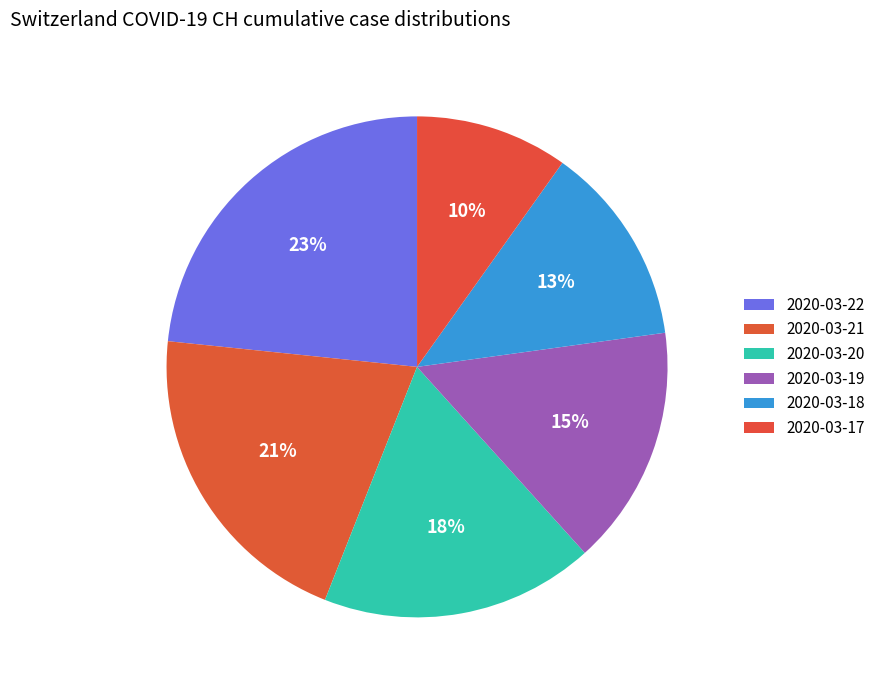

Which category has the biggest portion of the pie?

2020-03-22